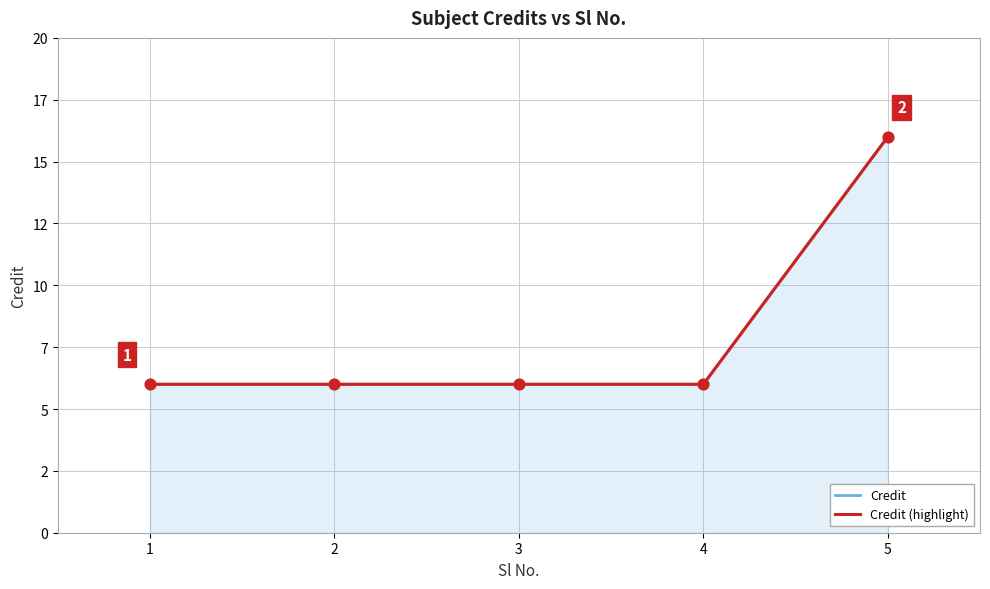

Which series reaches the maximum Y coordinate?

Credit